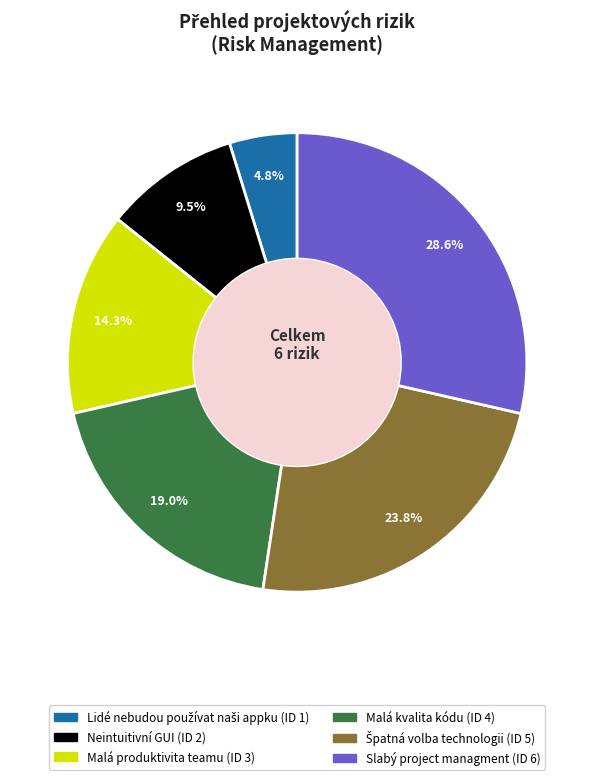

Does Slabý project managment account for over 50% of the chart?

No